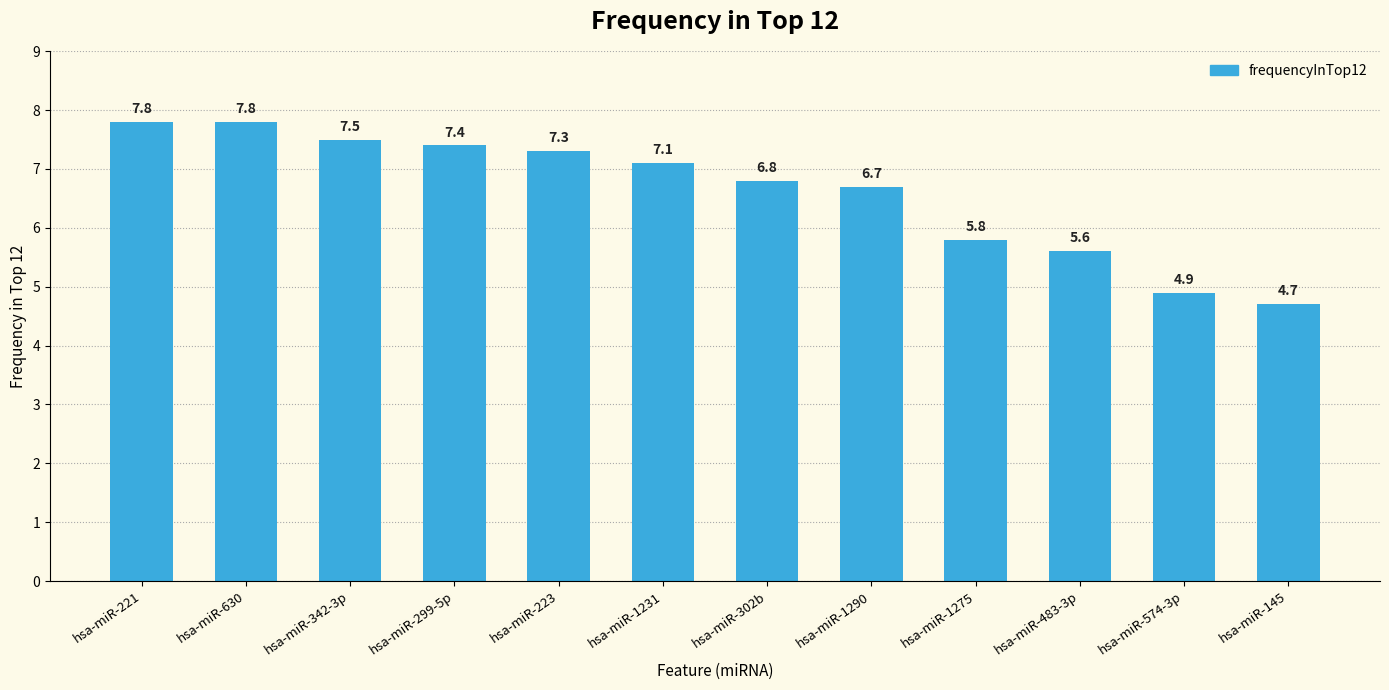

What is the approximate value at hsa-miR-630?

7.8